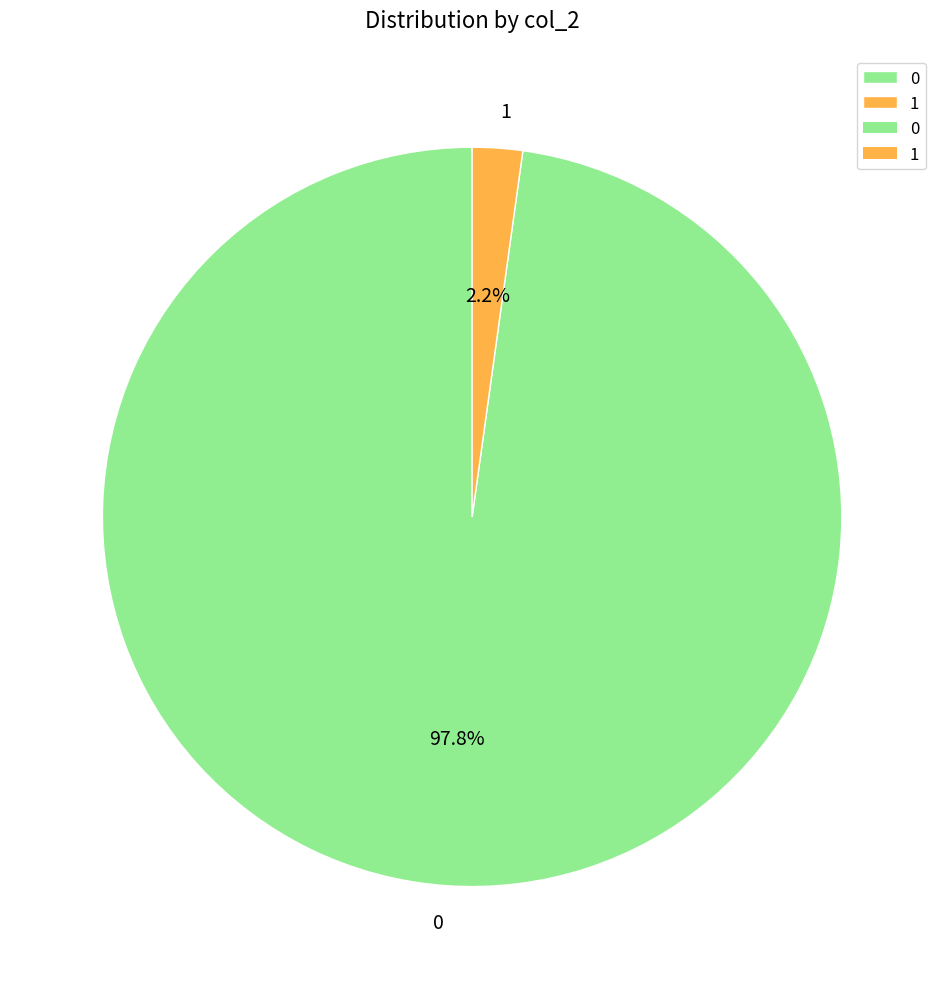

Is it true that 1 is 7% of the pie?

False